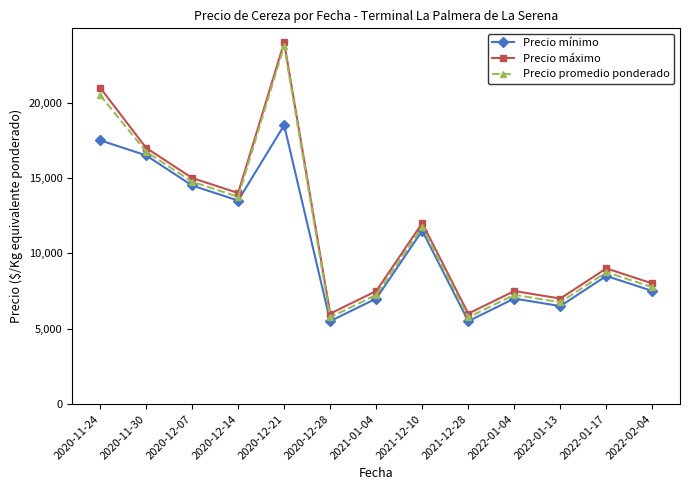

The Precio promedio ponderado series shows 8750 at 2022-01-17. True or false?

True